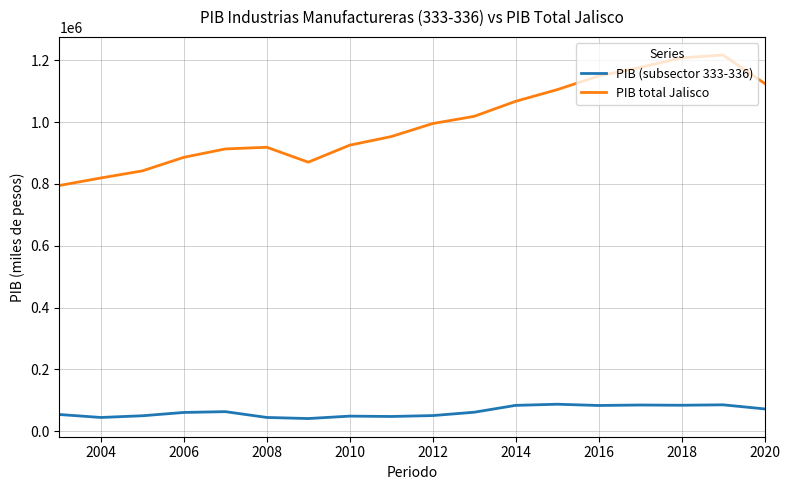

True or false: PIB (subsector 333-336) and PIB total Jalisco cross at least once.

False